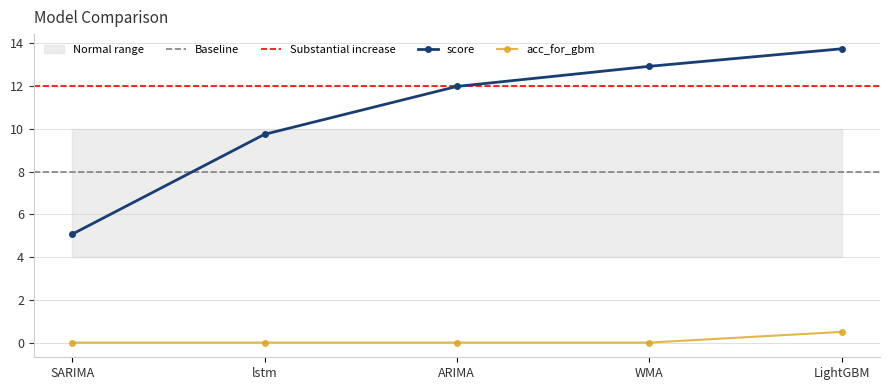

The acc_for_gbm series shows -0.3 at SARIMA. True or false?

False